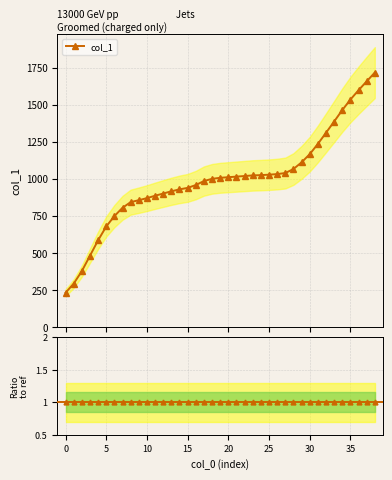

What is the value of the 15th point from the left?

930